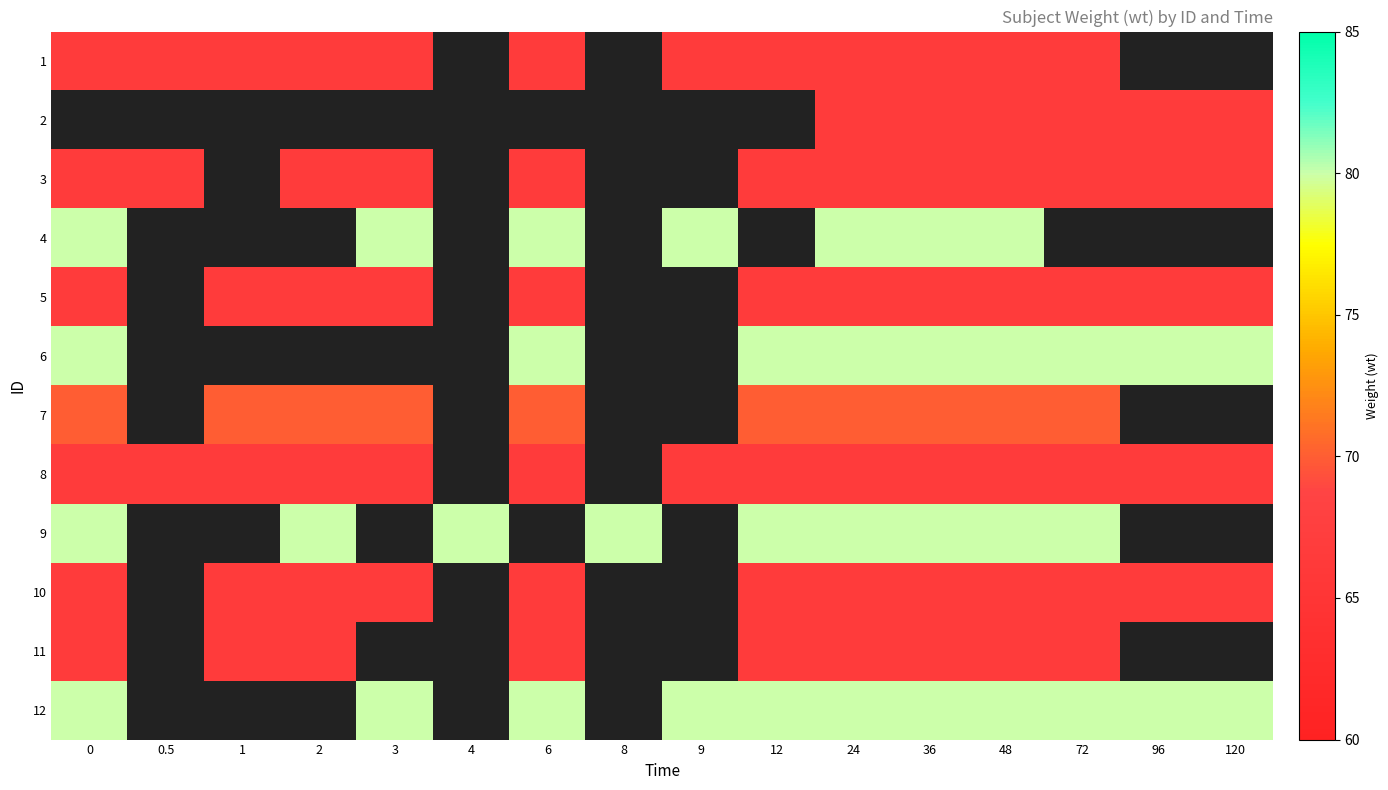

How many distinct data groups are displayed?

12